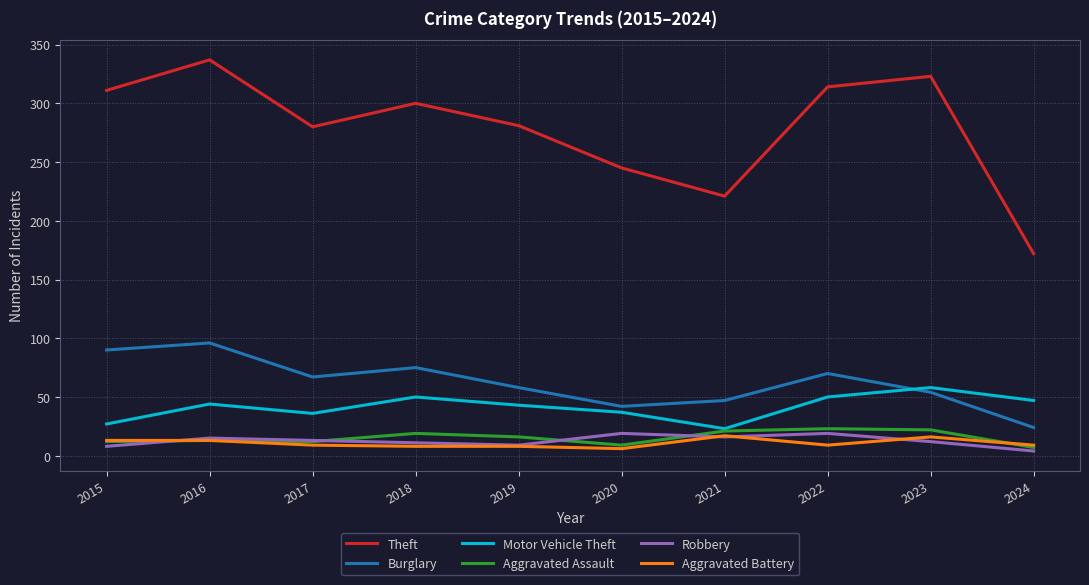

Which series has the largest range (max minus min)?

Theft